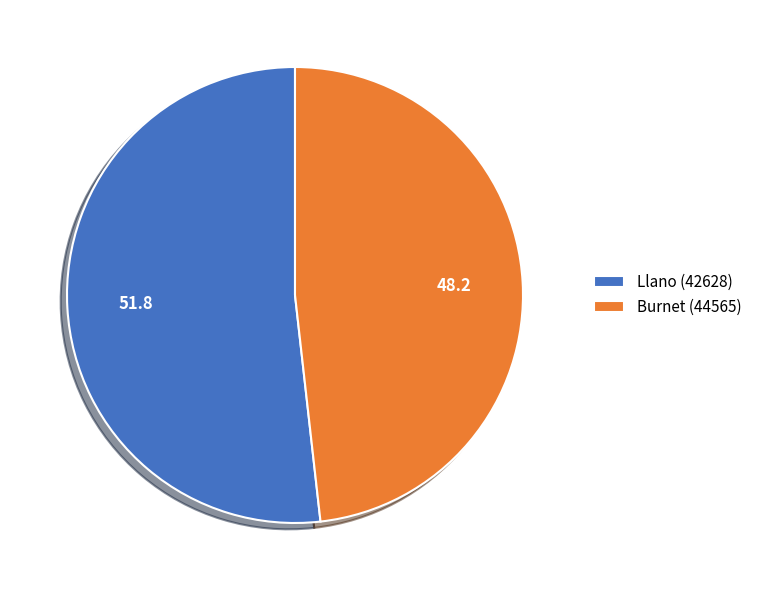

How many segments does this pie chart have?

2